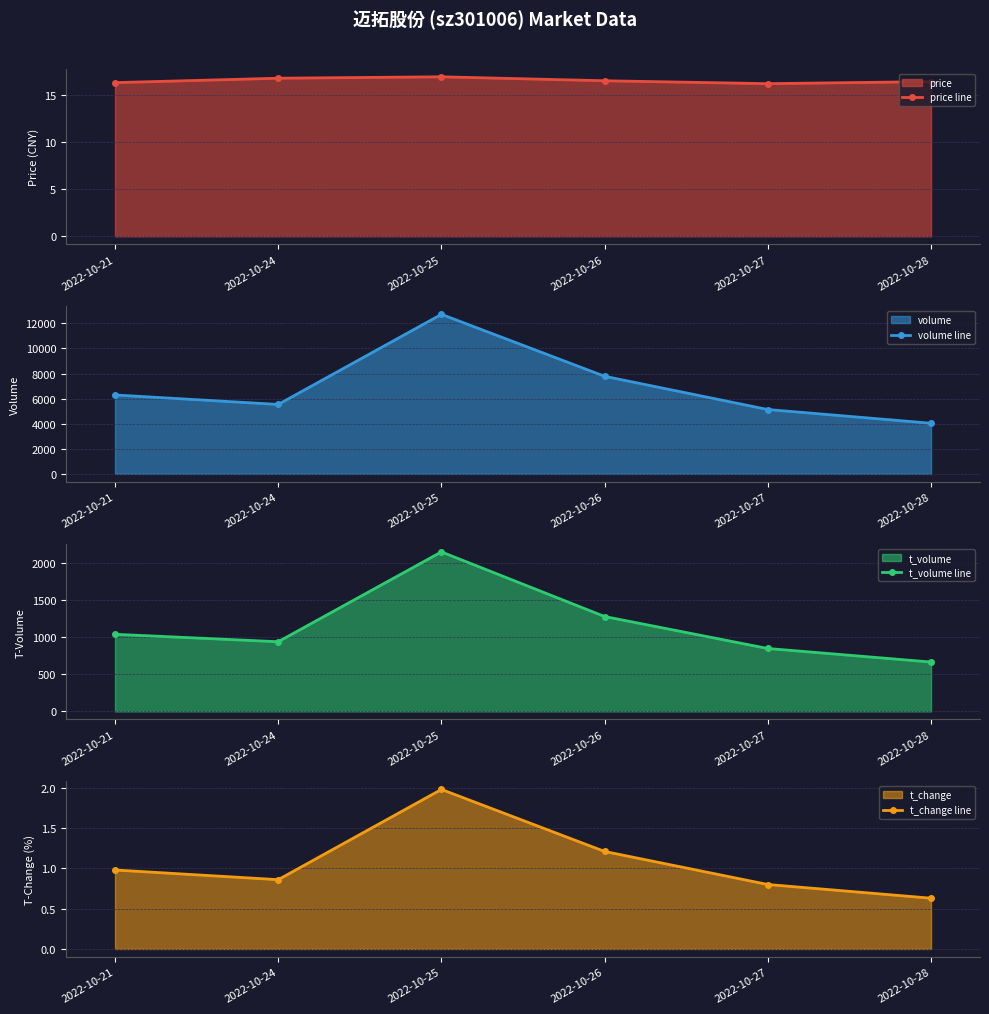

What is the sum of the t_change line values at 2022-10-25 and 2022-10-27?

2.8